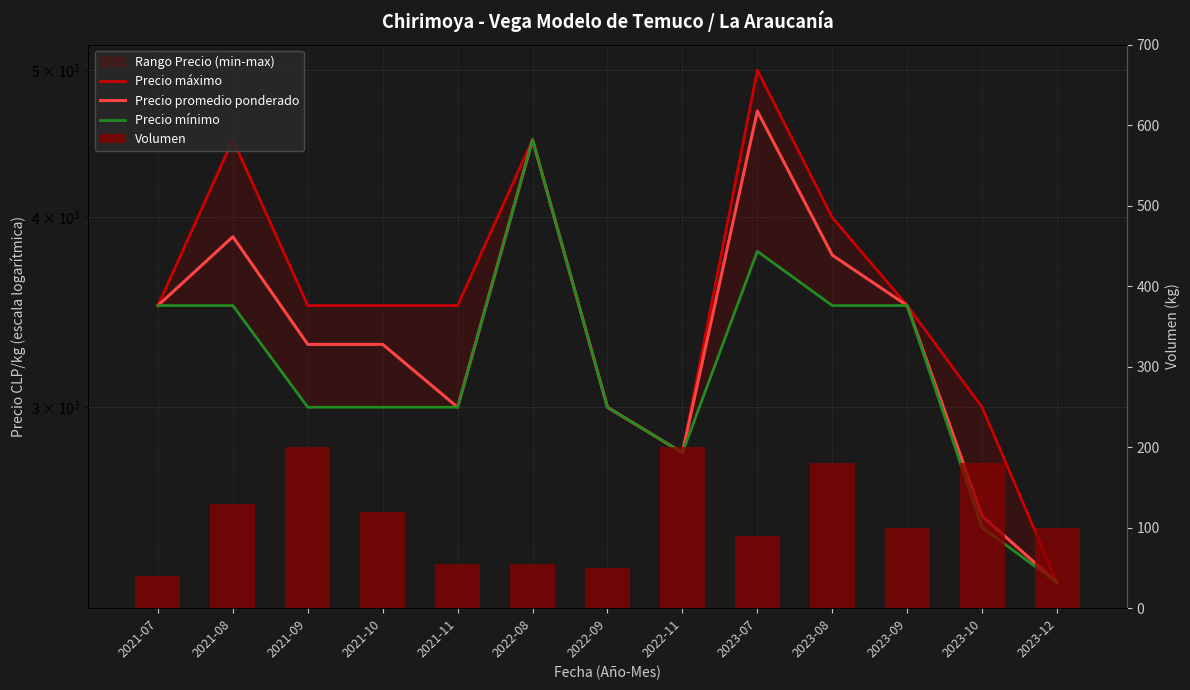

Which has a higher value, 2021-09 or 2023-12?

2021-09